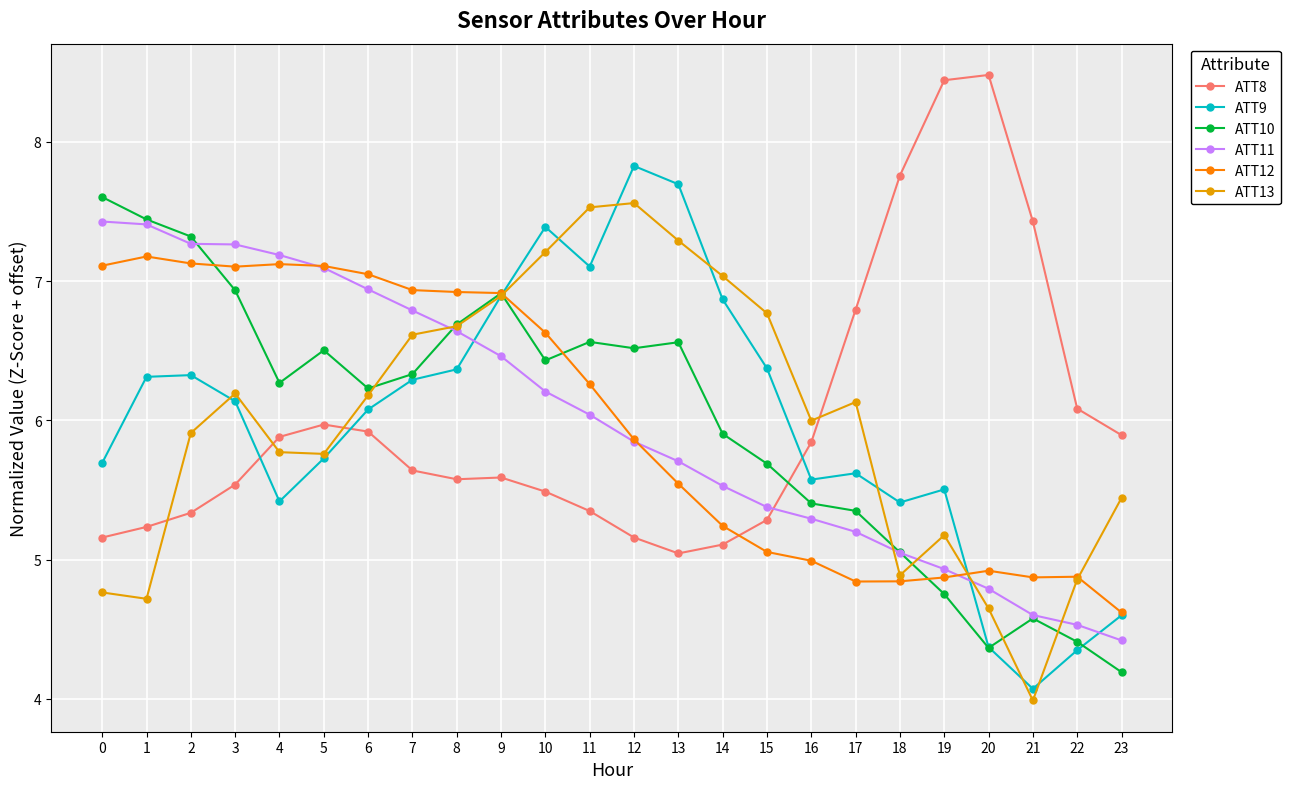

At which label does ATT9 reach its minimum?

21